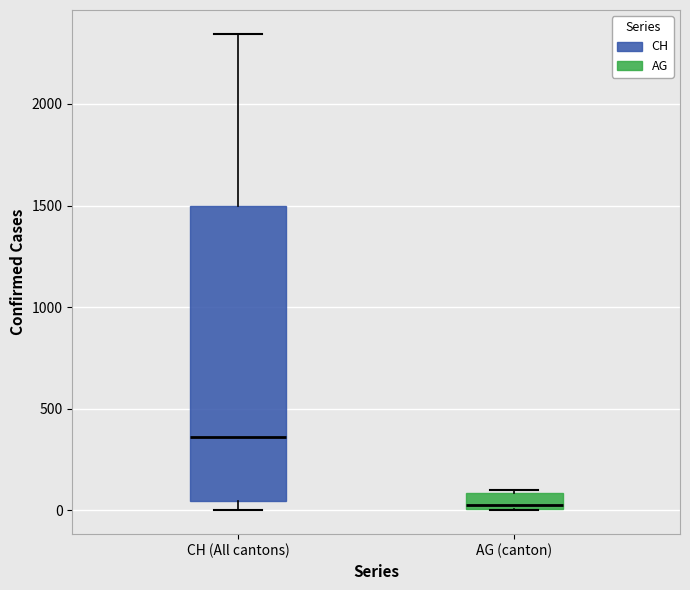

Which box has the highest median line?

CH (All cantons)